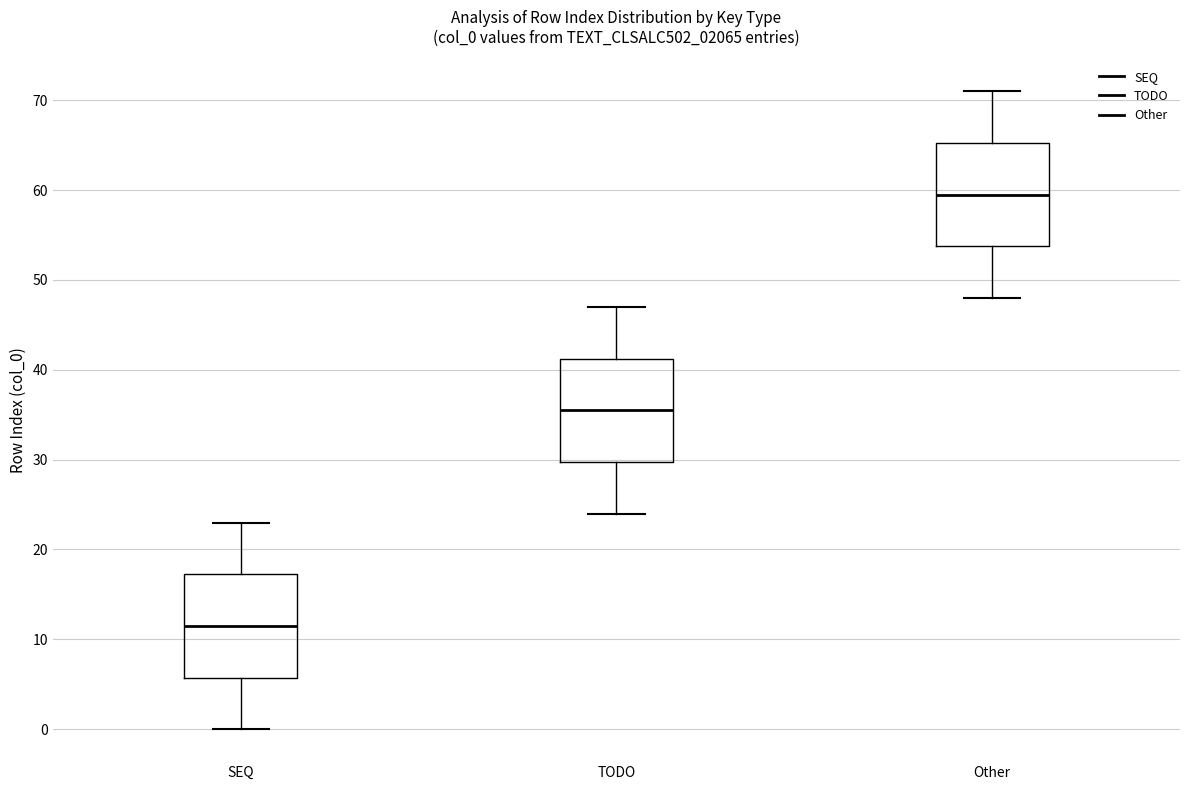

Reading left to right, read every box against the y-axis: the position of its median line, the range the box covers, and the ends of its whiskers. The values are not printed on the chart, so give them approximately, as read against the axis.

SEQ: median 12, box 6 to 17, whiskers 0 to 23
TODO: median 36, box 30 to 41, whiskers 24 to 47
Other: median 60, box 54 to 65, whiskers 48 to 71